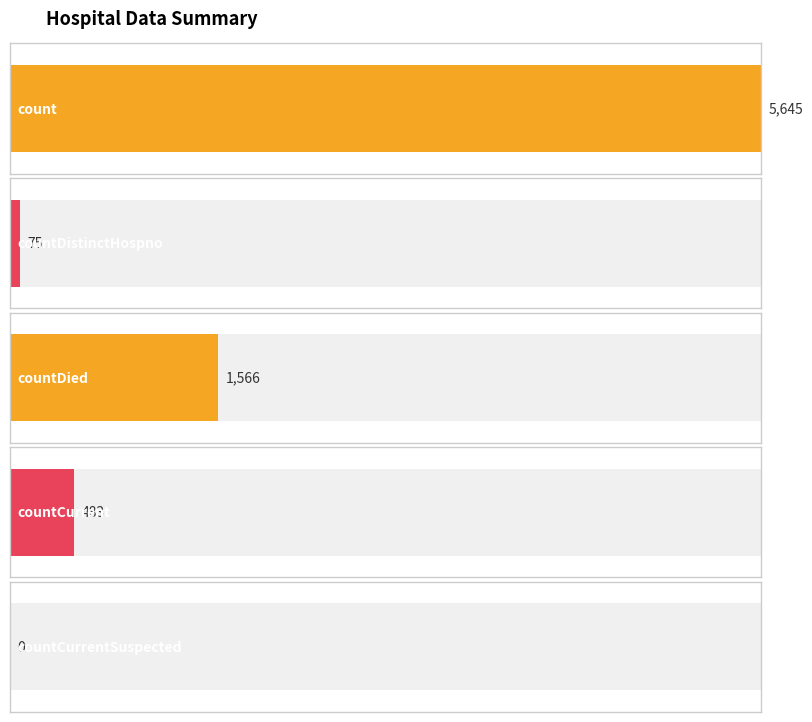

Does the chart contain any negative values?

No